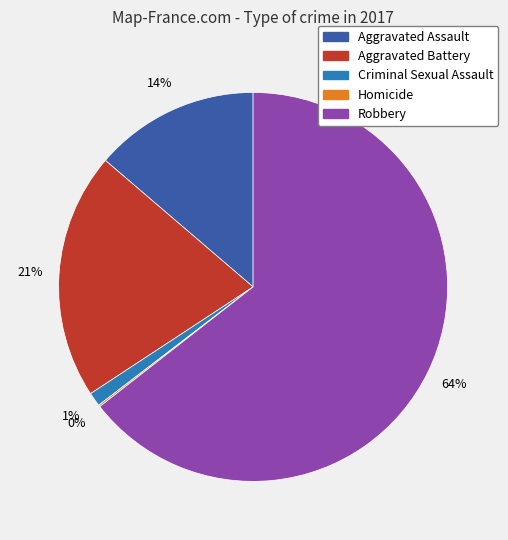

To the nearest percent, what portion does Aggravated Battery represent?

21%